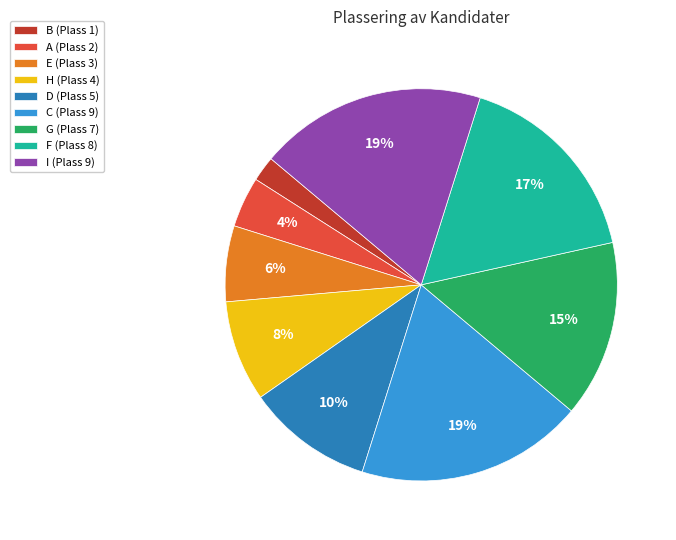

Does G account for over 50% of the chart?

No